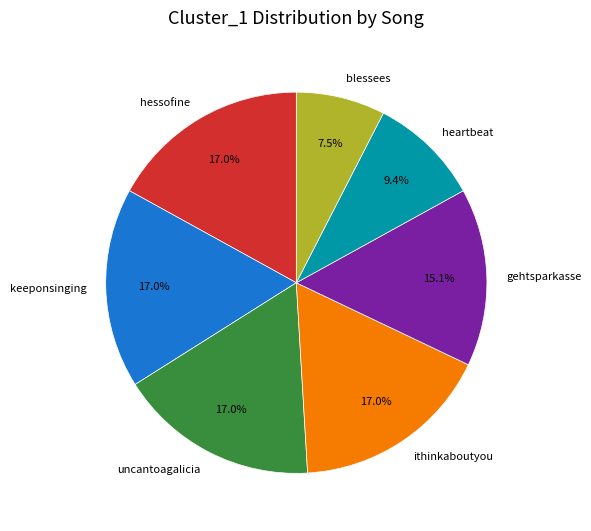

Is there any slice that represents more than half of the pie?

No